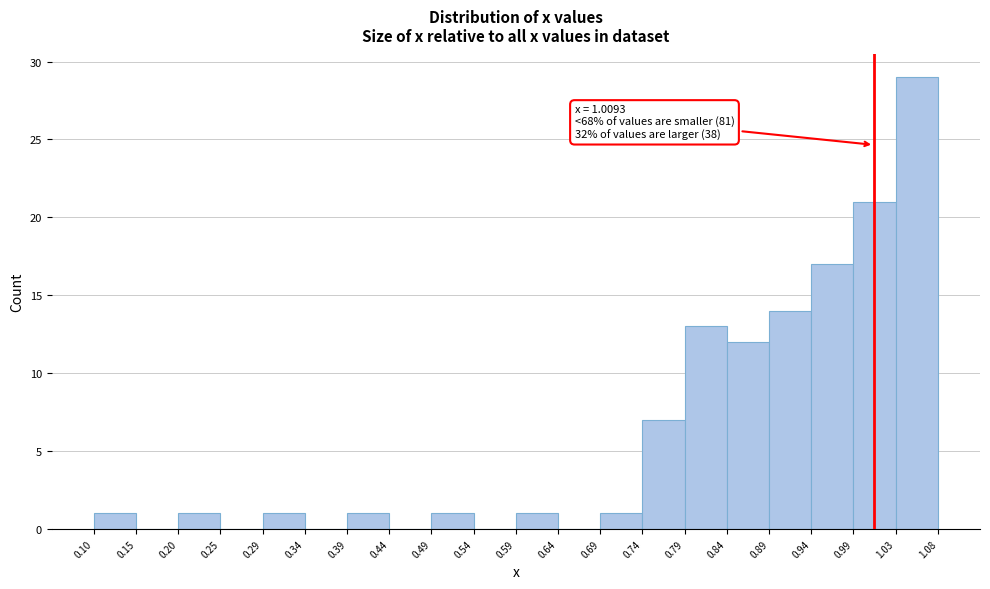

Over which range of the x-axis is the bar tallest?

1.03 to 1.08